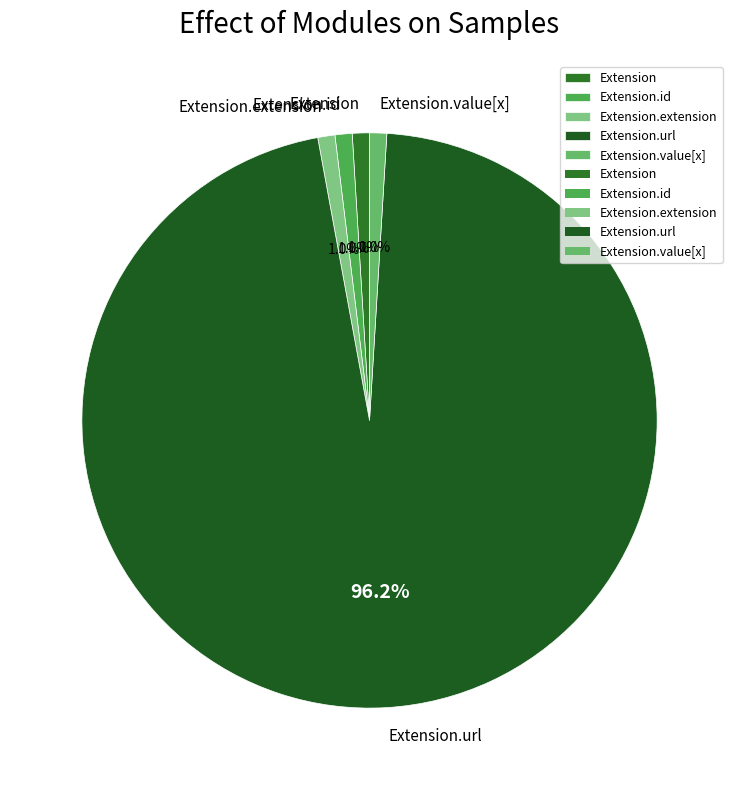

Do Extension and Extension.id together represent more than half of the pie?

No